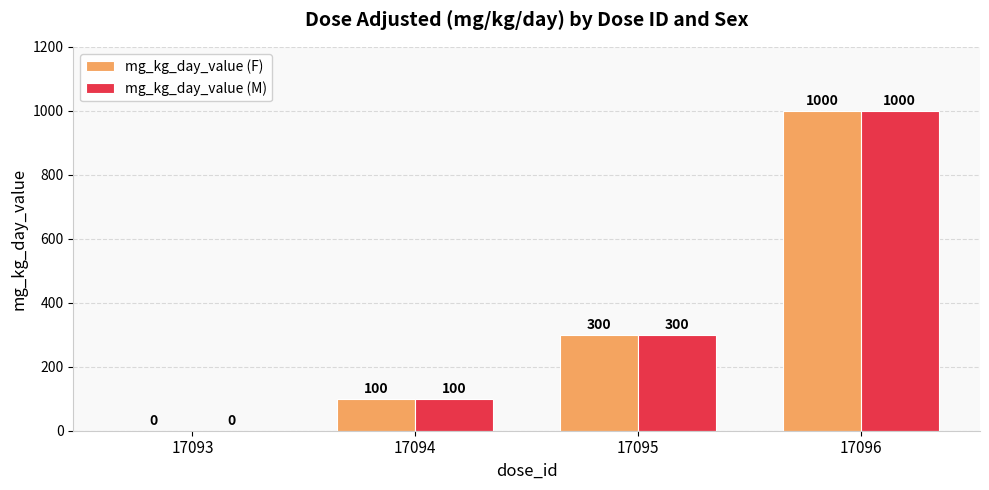

At which label is mg_kg_day_value (F) closest to 500?

17095